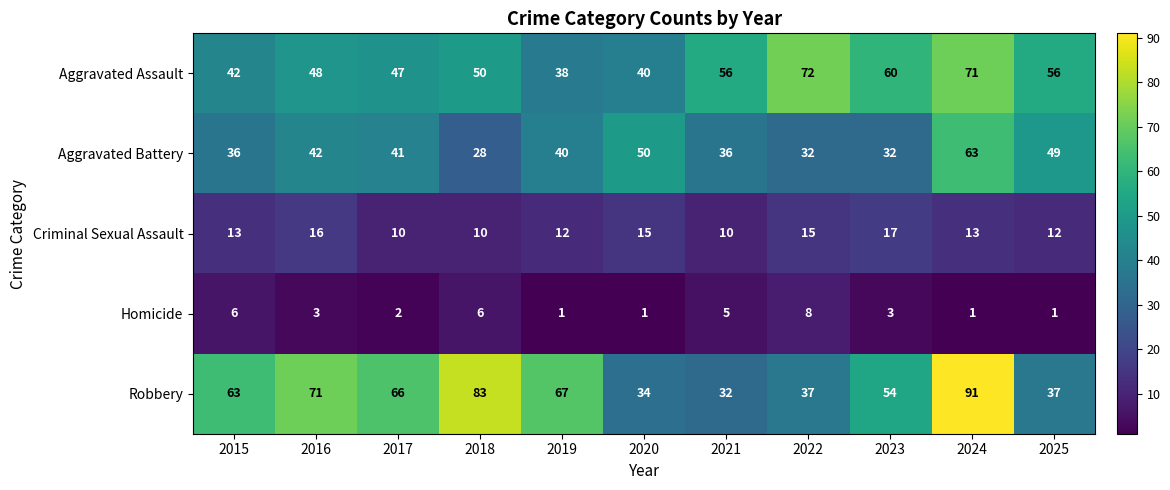

Is it true that Robbery equals 28 at 2017?

False